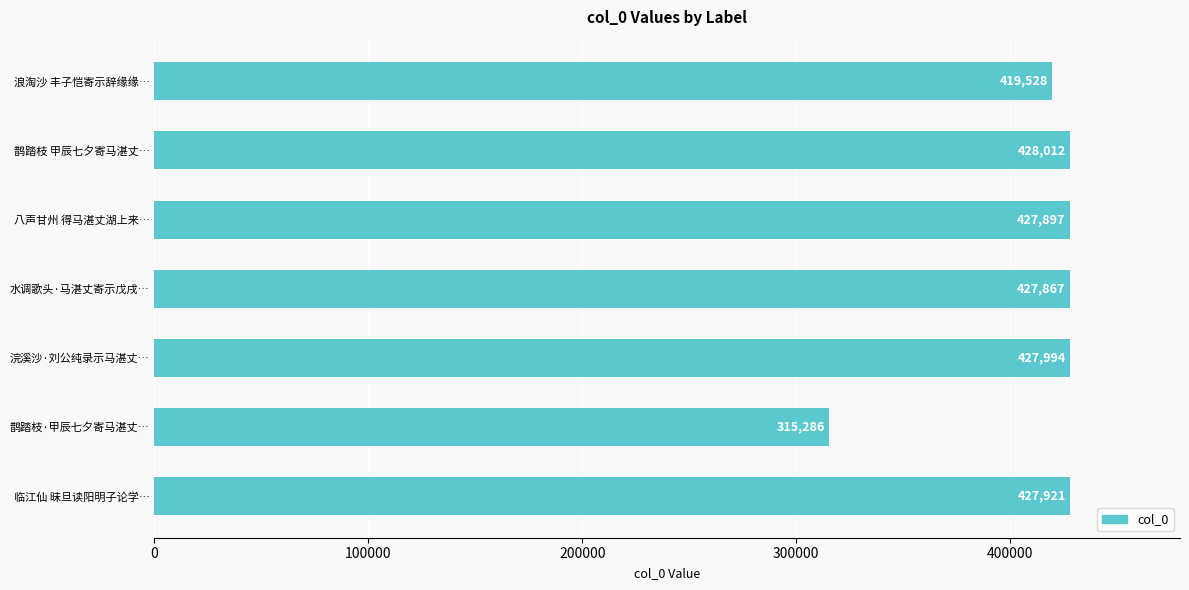

What is the ratio of the value at 鹊踏枝 甲辰七夕寄马湛丈… to the value at 水调歌头·马湛丈寄示戊戌…?

1.0